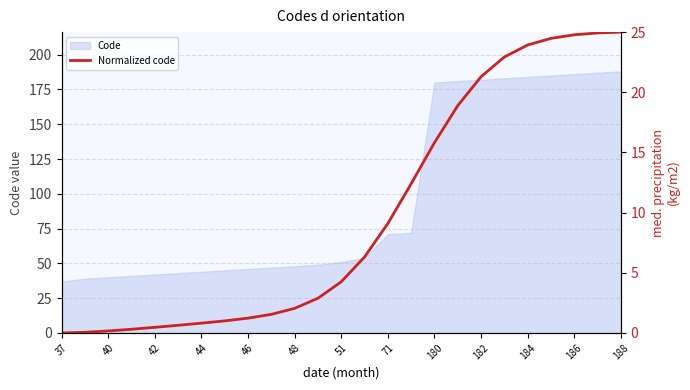

Reading left to right, extract all data points from this chart.

0.0	0.1	0.2	0.3	0.5	0.6	0.8	1.0	1.2	1.5	2.0	2.9	4.3	6.3	9.1	12.4	15.8	18.9	21.3	22.9	23.9	24.5	24.8	24.9	25.0